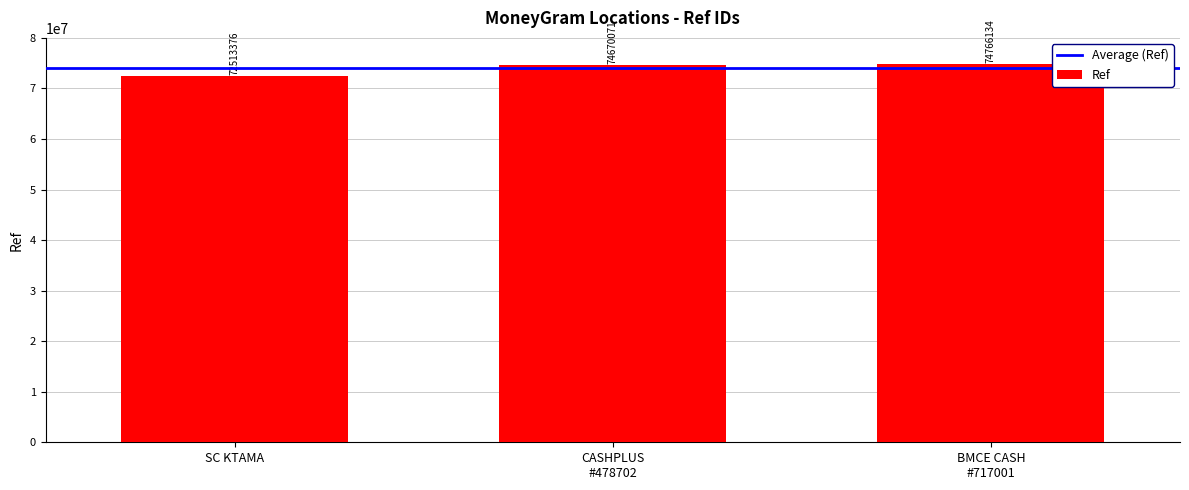

At which category does the chart reach its minimum across all series?

SC KTAMA